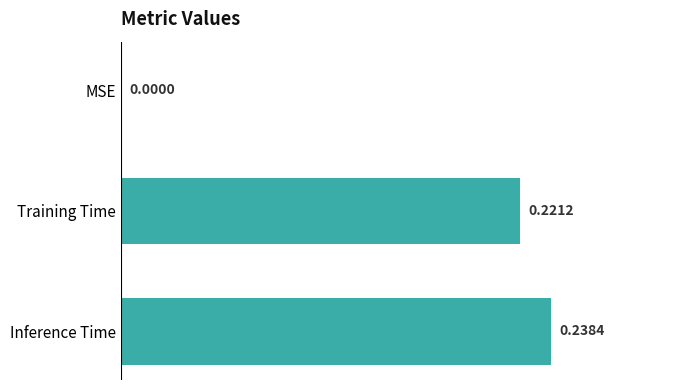

Count the number of data series in this chart.

1